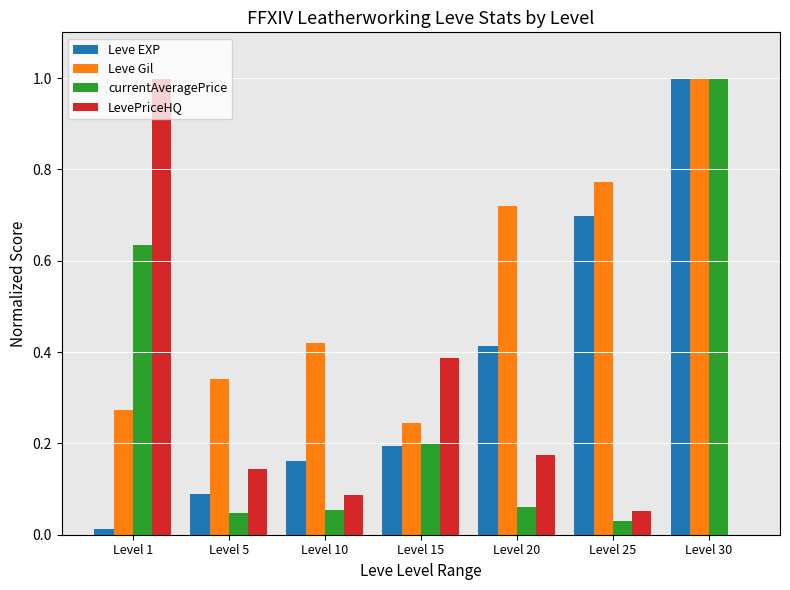

What is the maximum value shown in the chart?

1.0